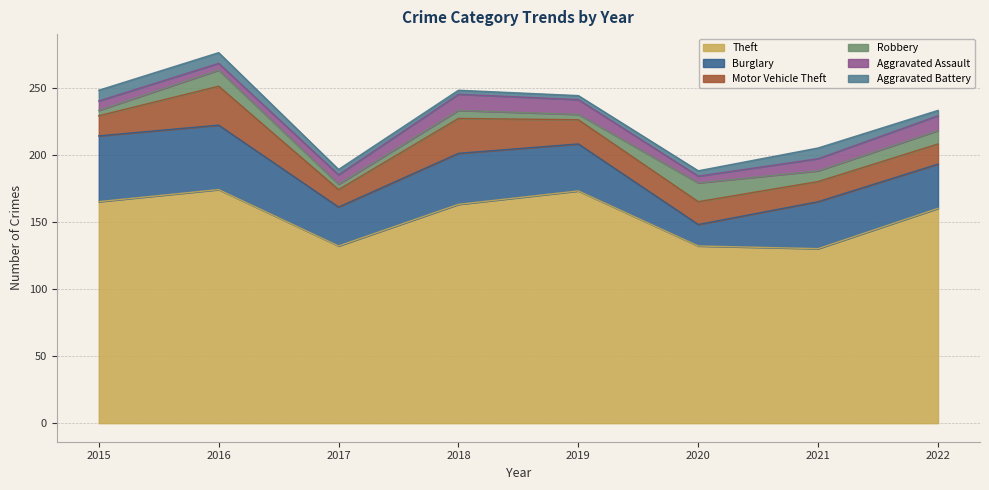

What is the difference between the highest and lowest values at 2016?

169